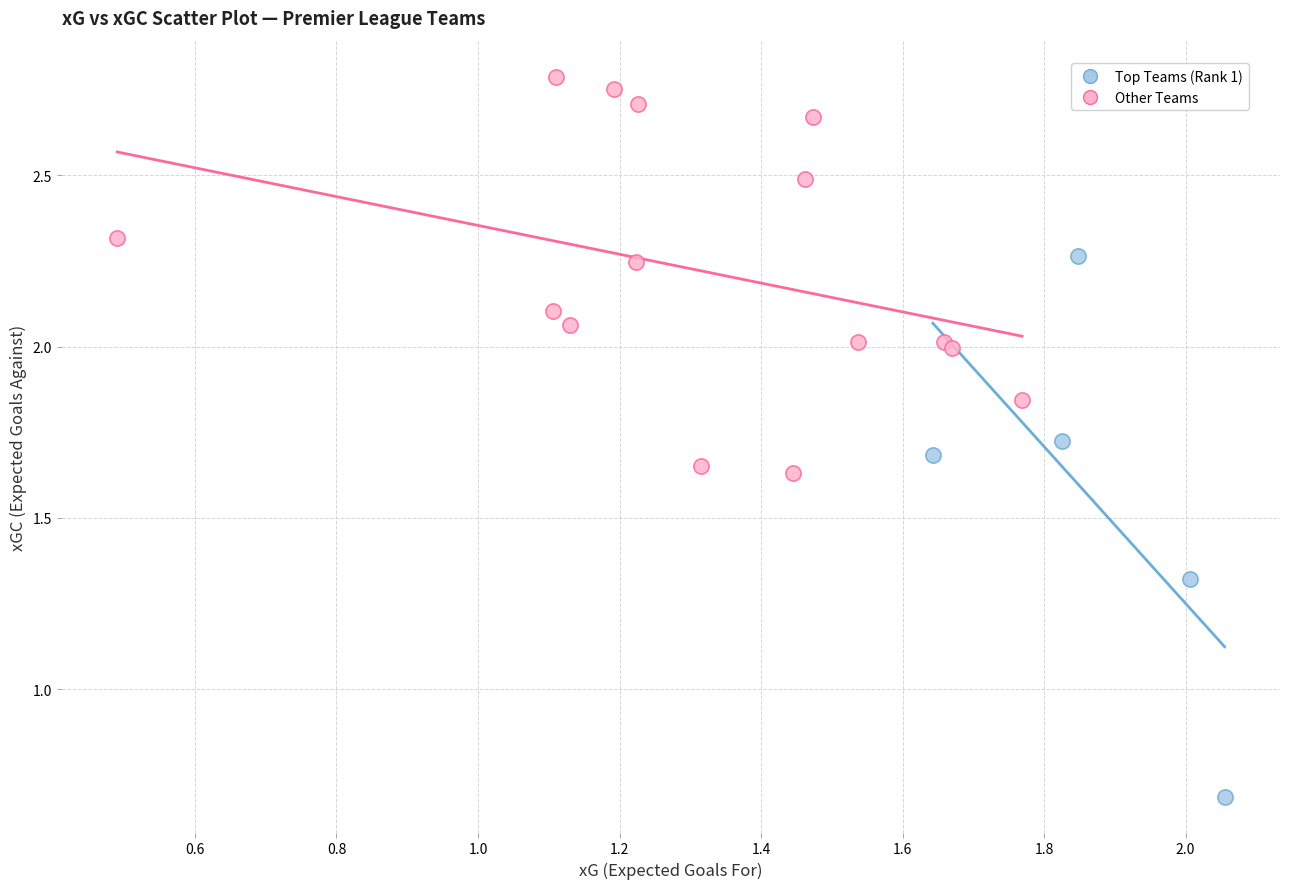

Which series has the largest Y range (max minus min)?

Top Teams (Rank 1)